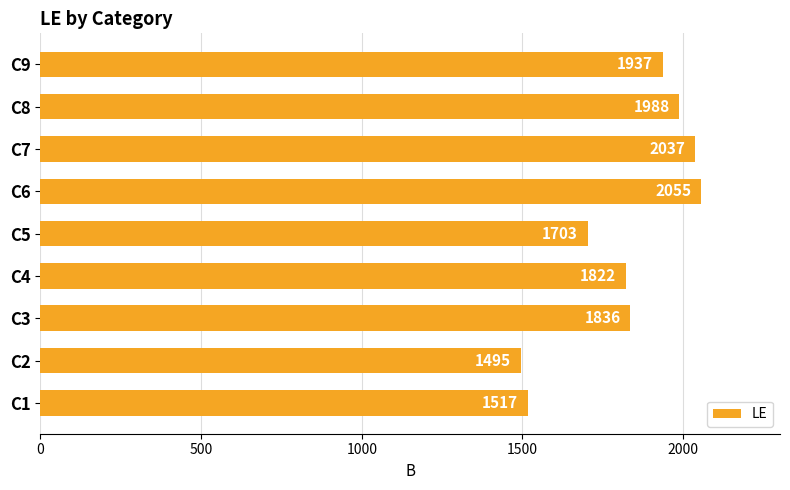

How many bars are there in total?

9